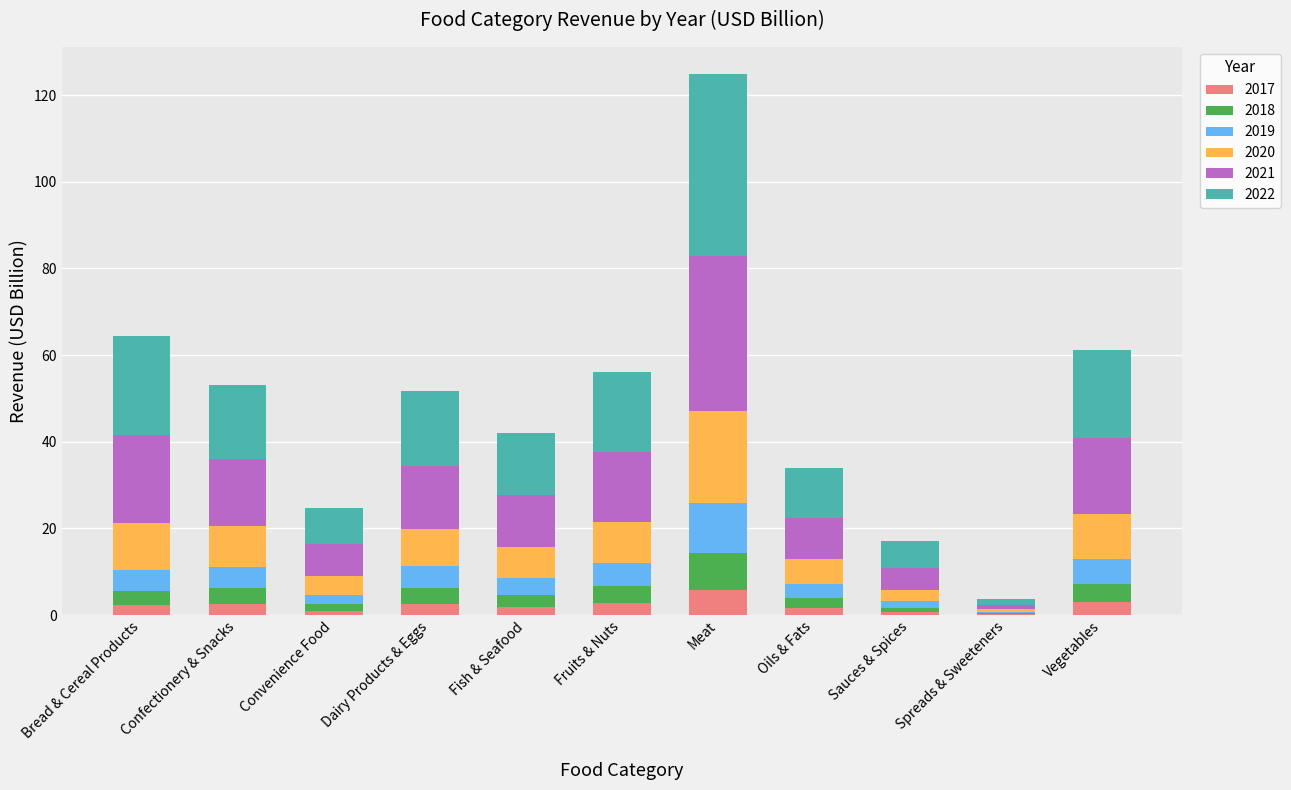

At which category is the sum across all series the highest?

Meat